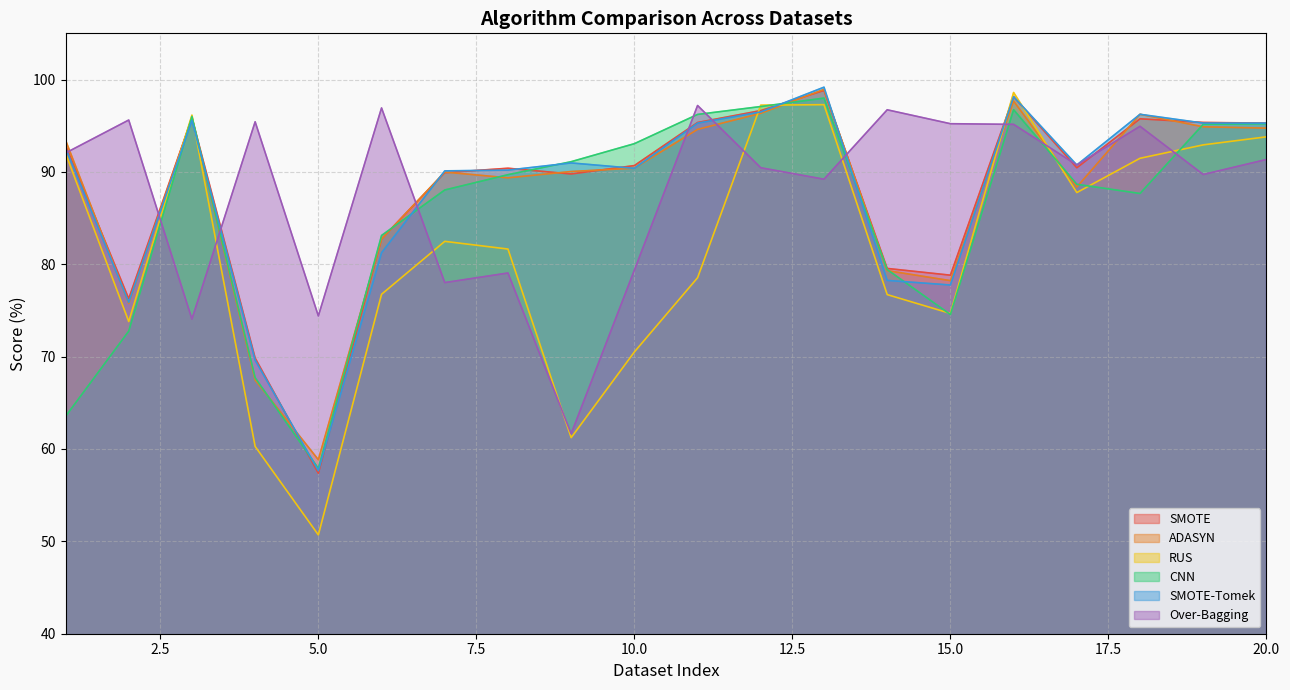

Reading left to right, extract all data points from this chart.

SMOTE: 92.9	76.3	95.9	69.8	57.4	82.7	89.9	90.4	89.8	90.7	95.3	96.6	98.8	79.5	78.8	98.1	90.4	95.7	95.4	95.3
ADASYN: 93.4	75.8	95.9	67.5	58.8	82.7	90.0	89.4	90.0	90.4	94.6	96.3	98.9	79.3	78.2	97.7	88.4	96.2	94.9	94.7
RUS: 92.0	73.8	96.1	60.3	50.7	76.8	82.5	81.6	61.2	70.5	78.5	97.2	97.3	76.7	74.7	98.6	87.8	91.5	92.9	93.8
CNN: 63.5	72.8	96.0	67.7	57.9	83.1	88.0	89.7	91.1	93.1	96.2	97.1	98.0	79.4	74.6	96.7	88.7	87.7	95.1	95.2
SMOTE-Tomek: 92.6	75.9	95.6	69.6	57.6	81.2	90.1	90.2	91.0	90.4	95.3	96.5	99.2	78.3	77.8	98.1	90.7	96.2	95.3	95.3
Over-Bagging: 92.0	95.6	74.1	95.4	74.4	96.9	78.0	79.1	61.7	79.4	97.2	90.4	89.2	96.7	95.2	95.1	90.7	94.9	89.7	91.3